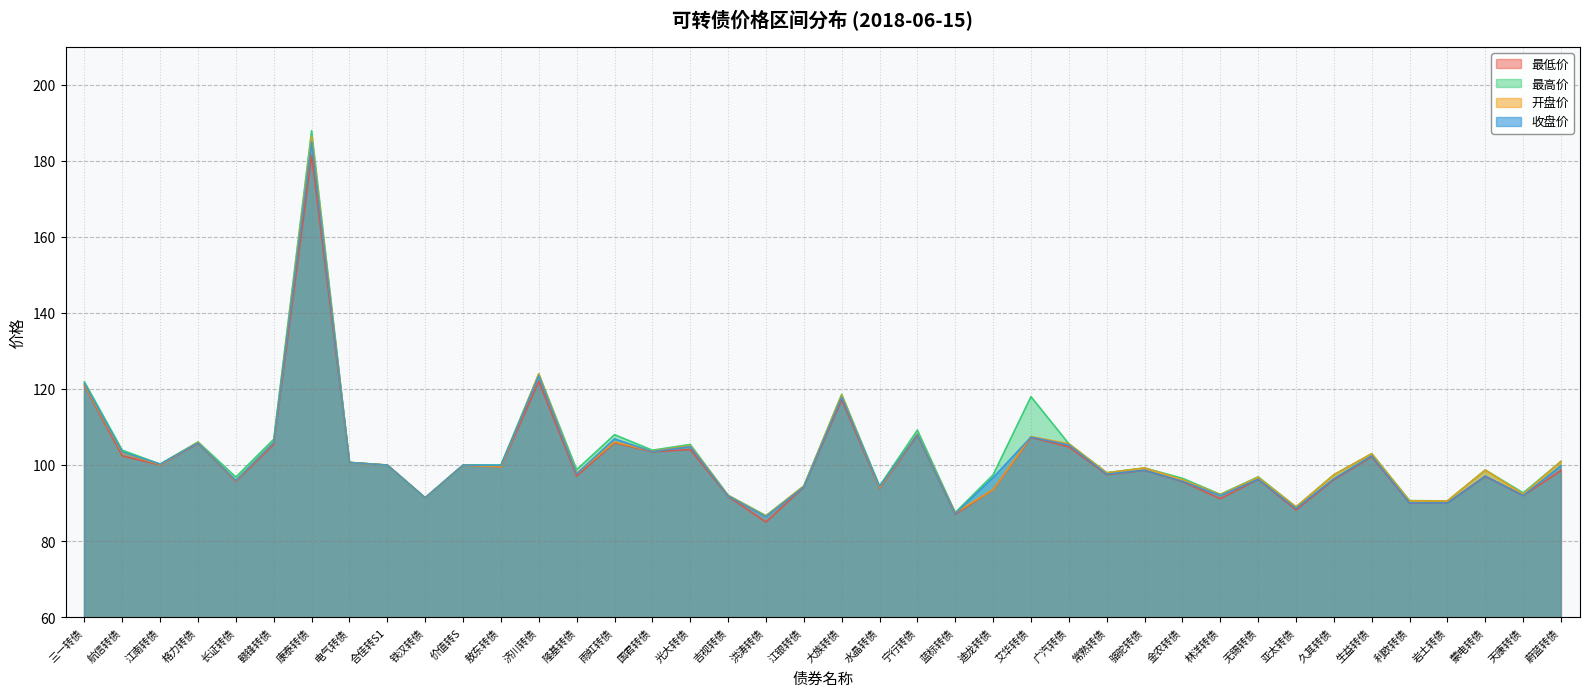

True or false: 开盘价 has more than 1 points higher than both neighbors.

True